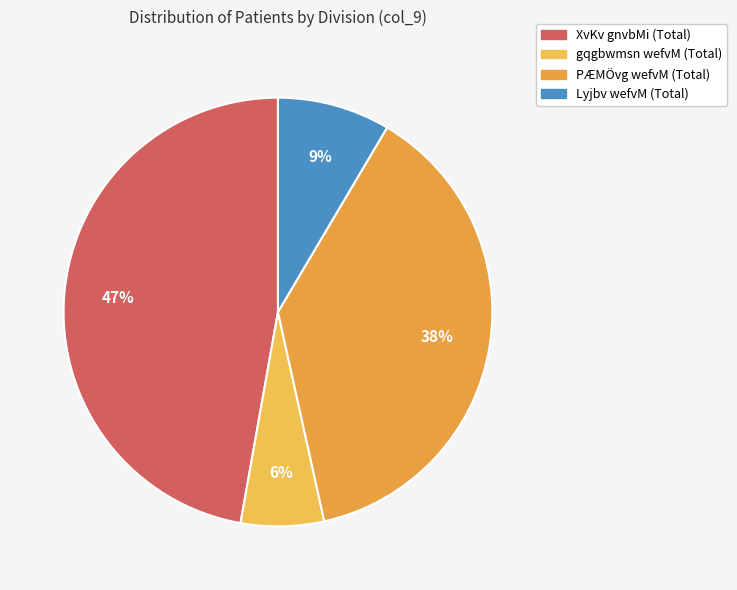

How many segments does this pie chart have?

4